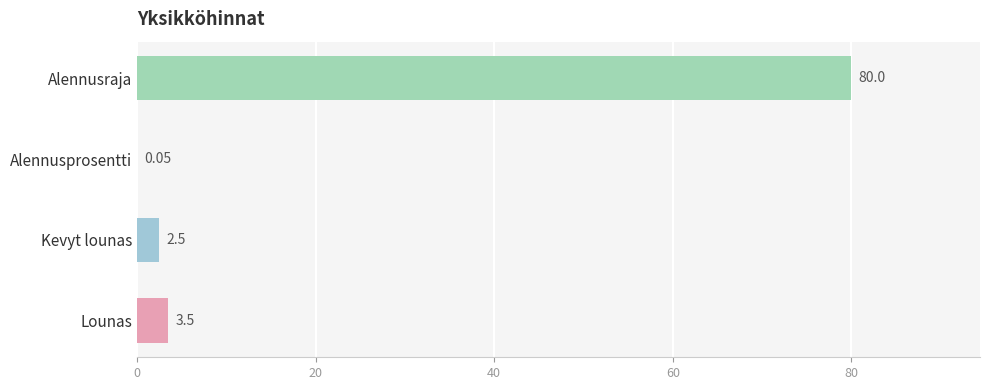

Which category has the highest value across all series?

Alennusraja